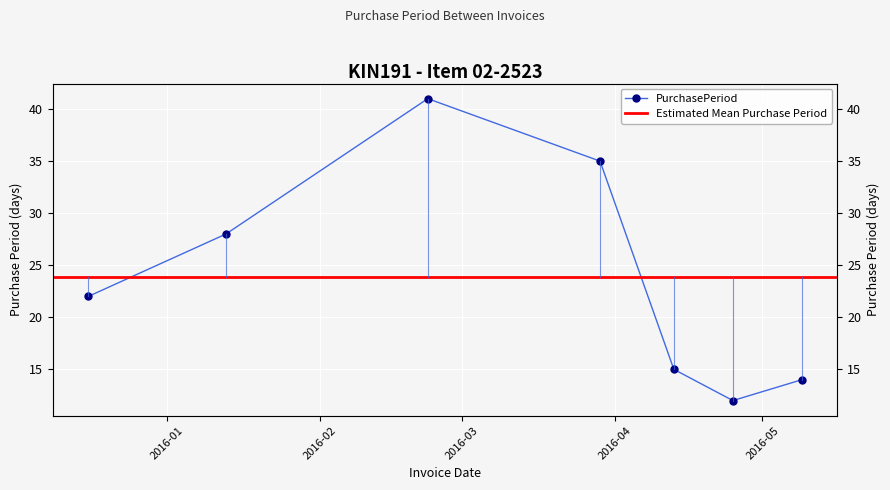

Which has a higher value, 2016-04-25 or 2016-02-23?

2016-02-23